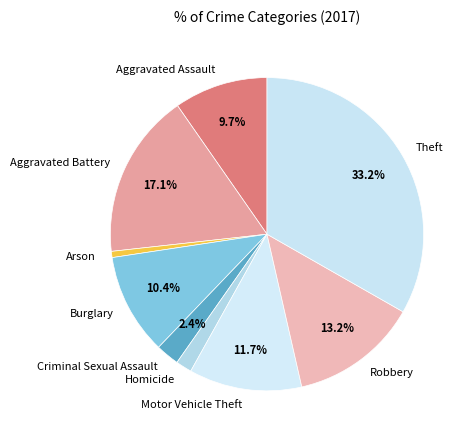

Does Burglary represent more than half of the total?

No